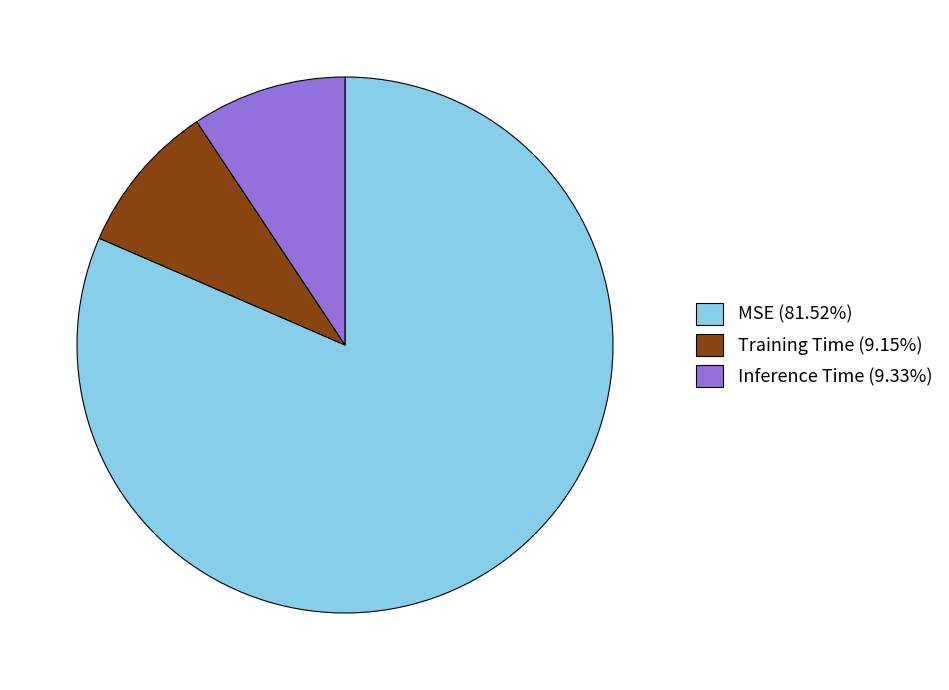

How many slices are in this pie chart?

3